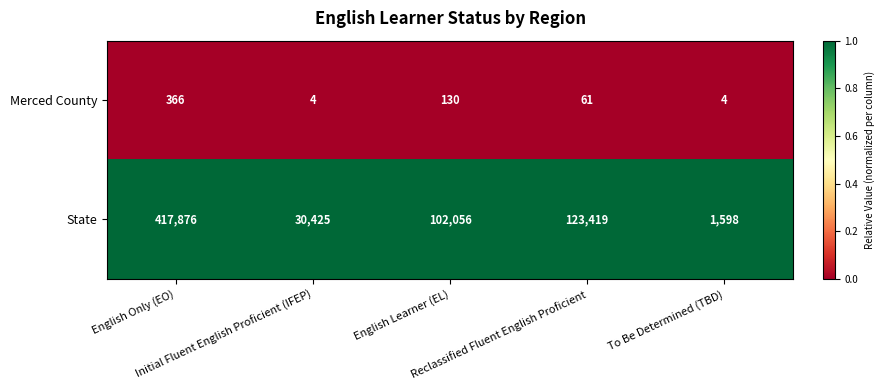

How many Merced County values are between 4 and 130?

4